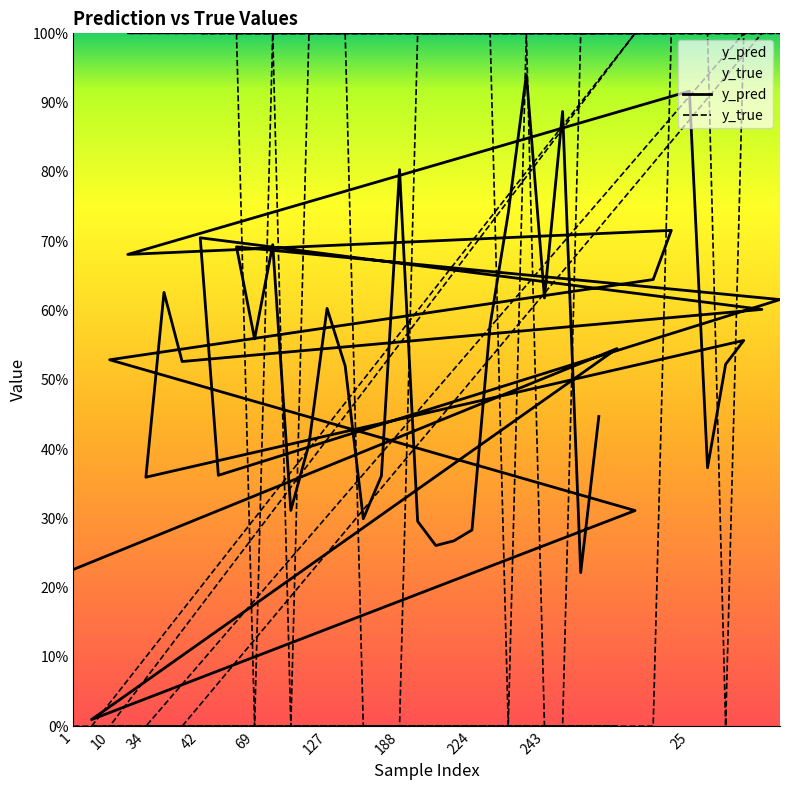

At how many categories does at least one series exceed 0?

40